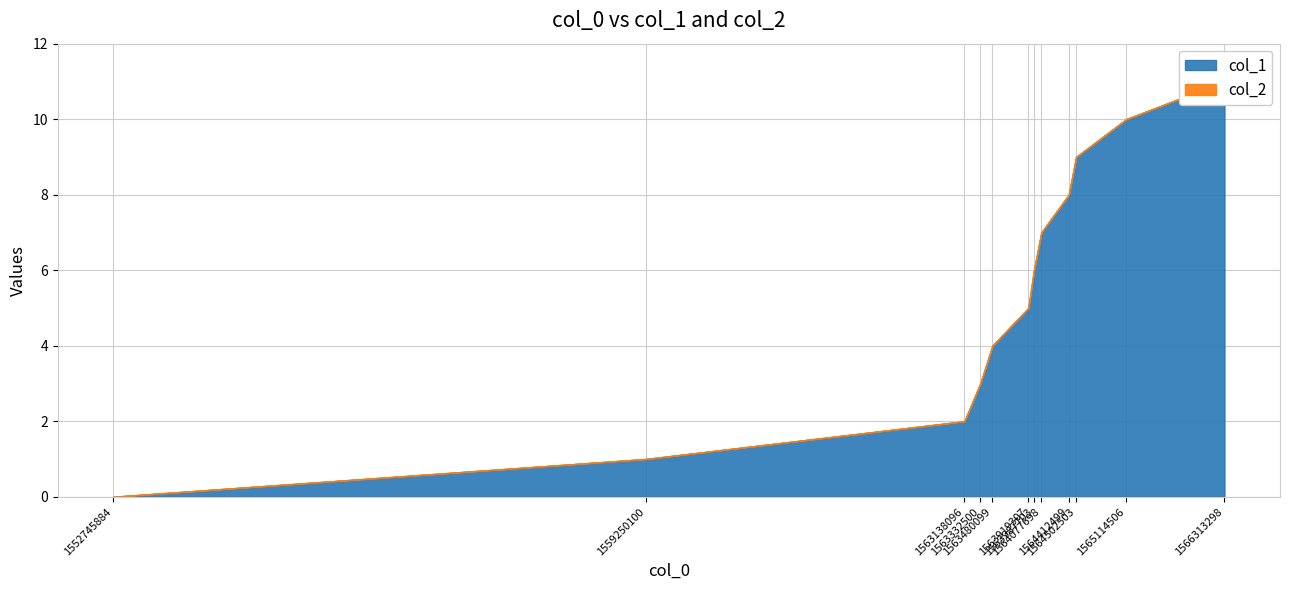

What is the difference between the highest and lowest values at 1565114506?

10